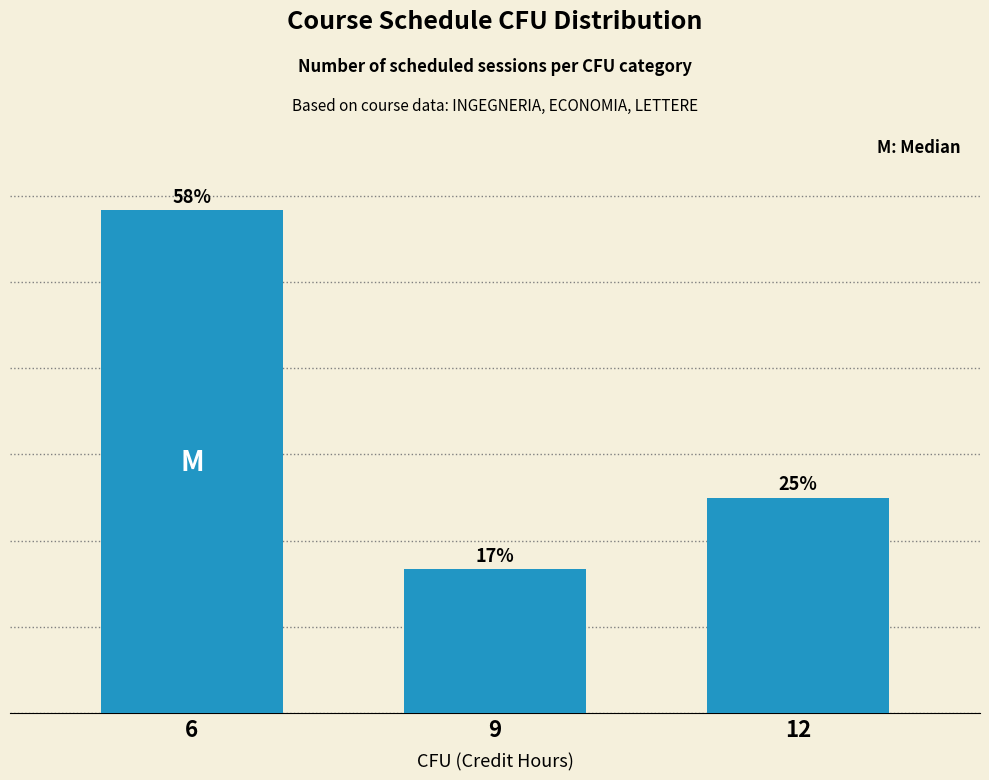

Rank the categories by value from highest to lowest.

6, 12, 9